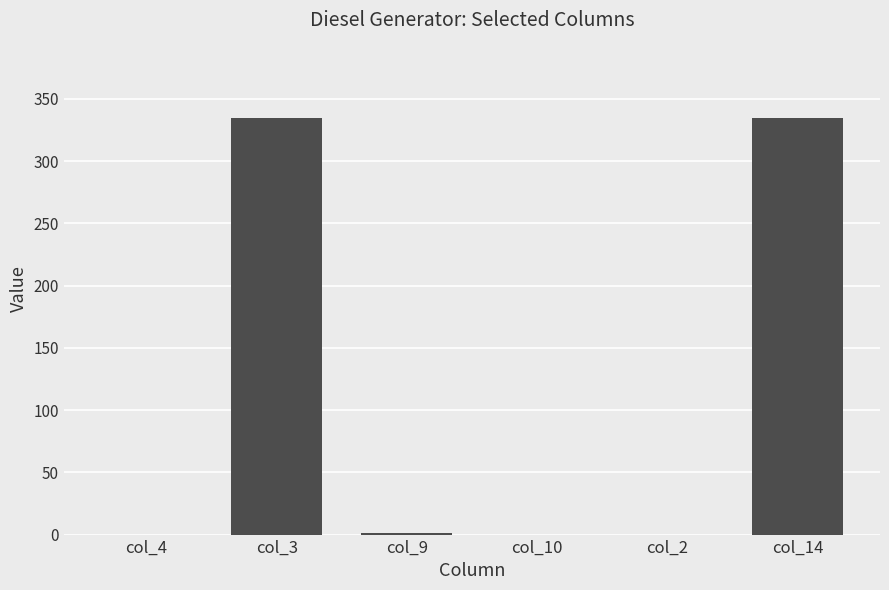

What is the sum of all values?

671